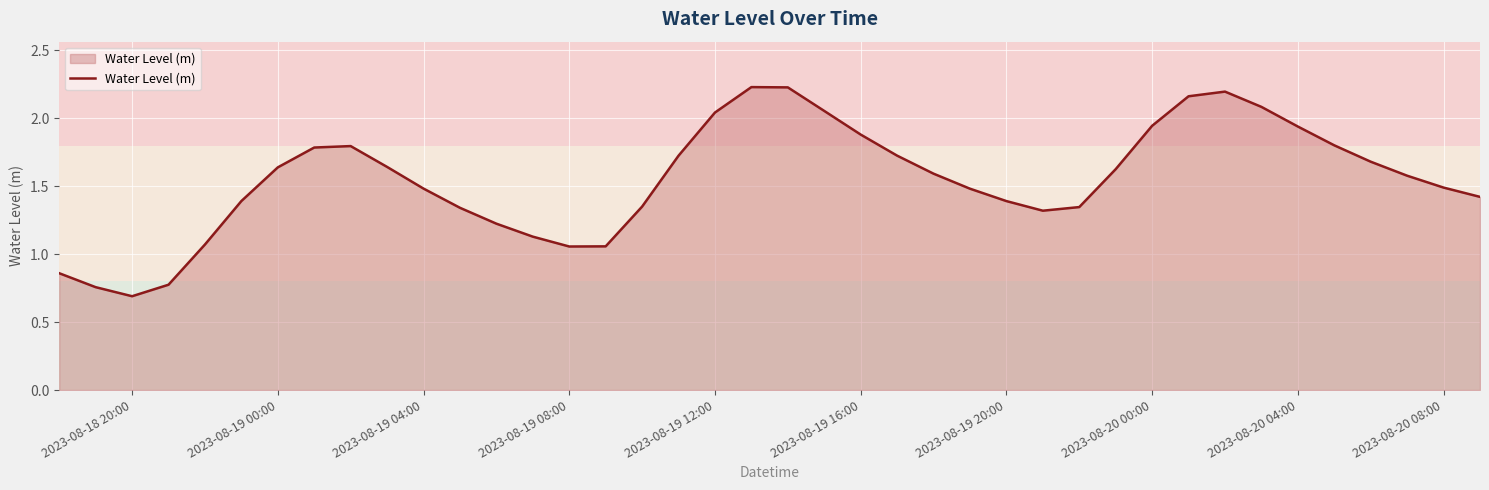

How many lines are shown in the chart?

1